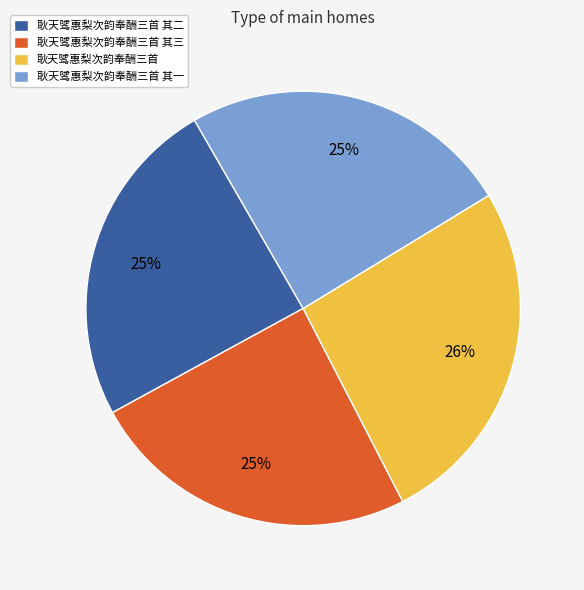

Which has a higher value, 耿天骘惠梨次韵奉酬三首 其二 or 耿天骘惠梨次韵奉酬三首?

耿天骘惠梨次韵奉酬三首